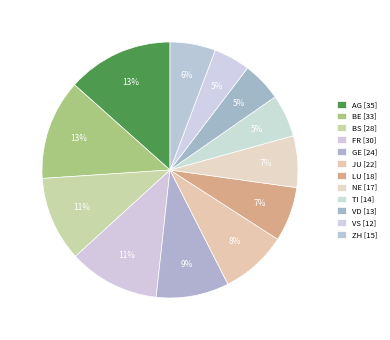

Does BE represent more than half of the total?

No